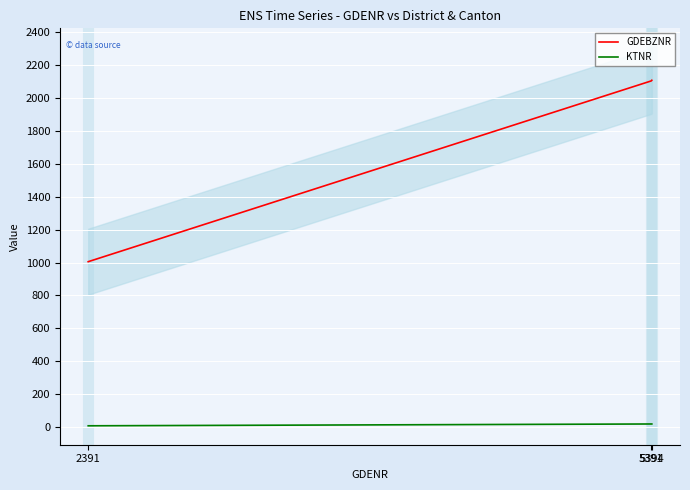

Reading right to left, list all the values displayed in this chart.

GDEBZNR: 2105	2101	1005
KTNR: 21	21	10